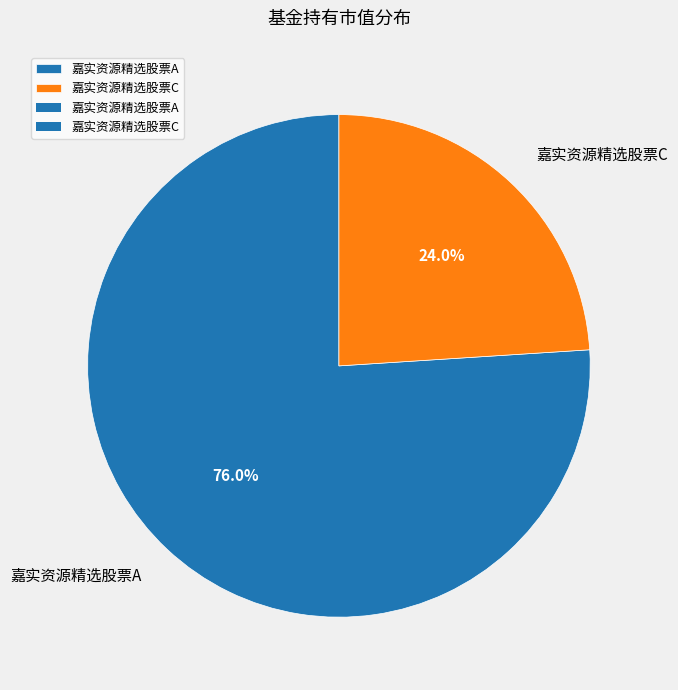

To the nearest percent, what is the difference between the 嘉实资源精选股票A and 嘉实资源精选股票C slice percentages?

52%